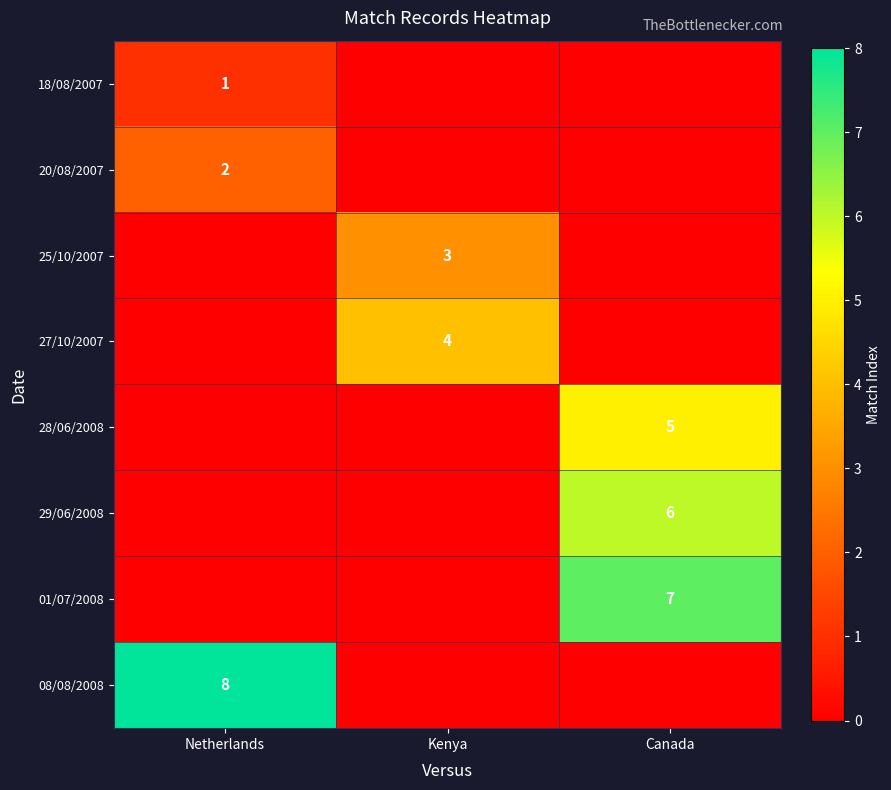

What is the maximum value shown in the chart?

8